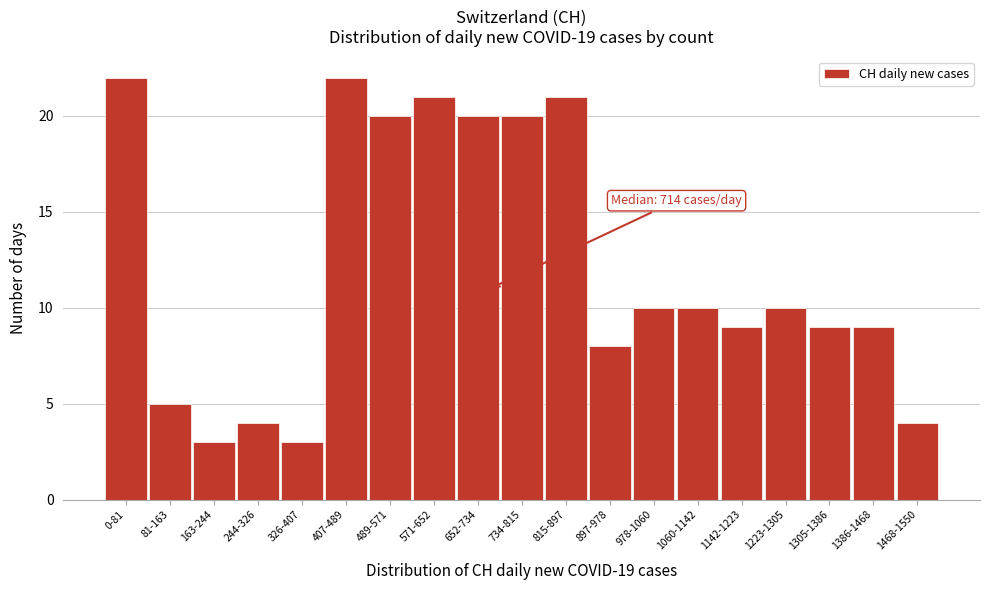

Reading left to right, extract all data points from this chart.

0-81=22	81-163=5	163-244=3	244-326=4	326-407=3	407-489=22	489-571=20	571-652=21	652-734=20	734-815=20	815-897=21	897-978=8	978-1060=10	1060-1142=10	1142-1223=9	1223-1305=10	1305-1386=9	1386-1468=9	1468-1550=4